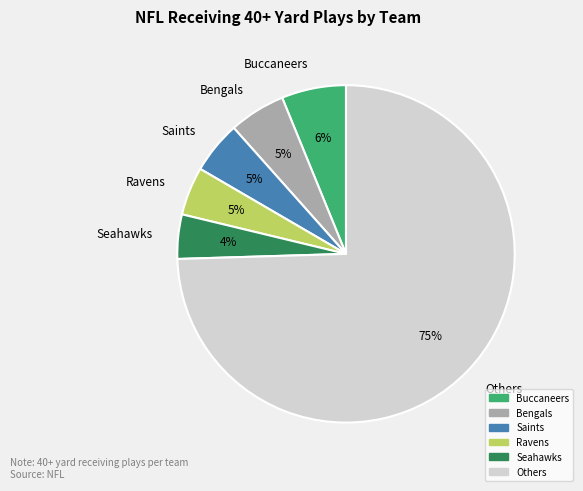

To the nearest percent, what portion does Seahawks represent?

4%